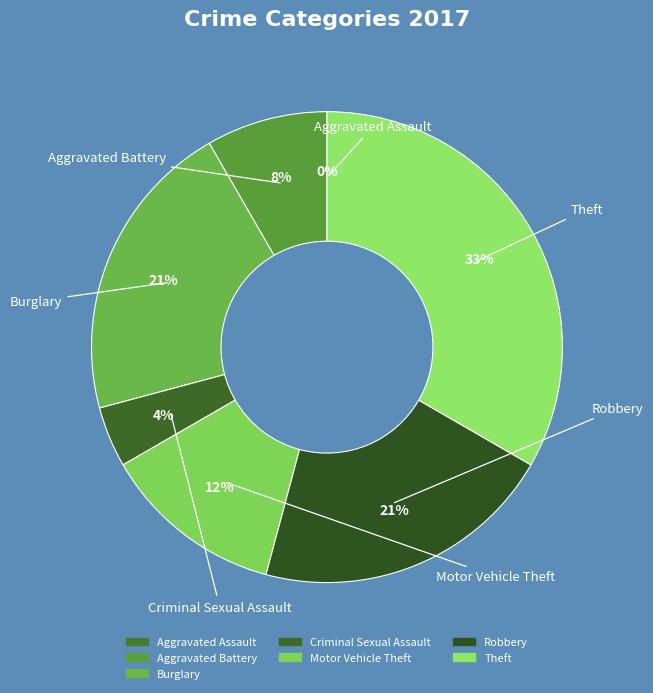

Is Burglary the majority of the pie?

No